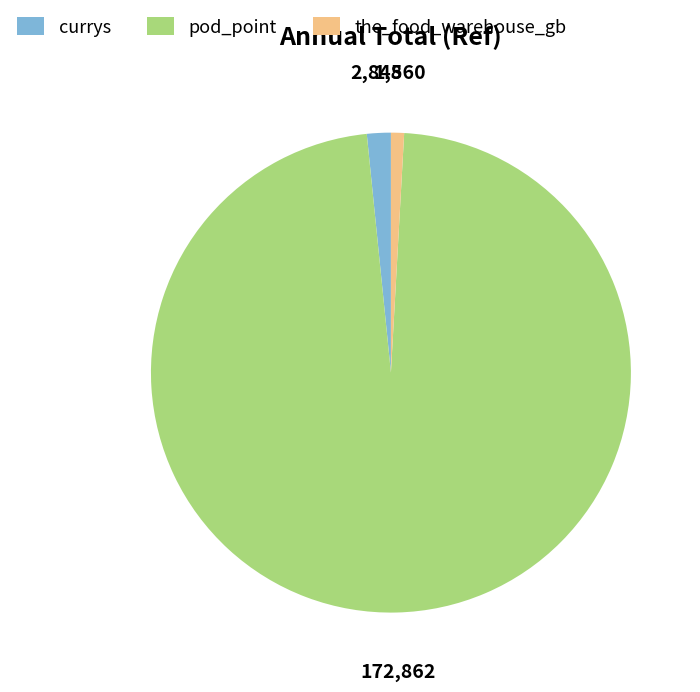

Combined, do pod_point and currys account for over 50%?

Yes